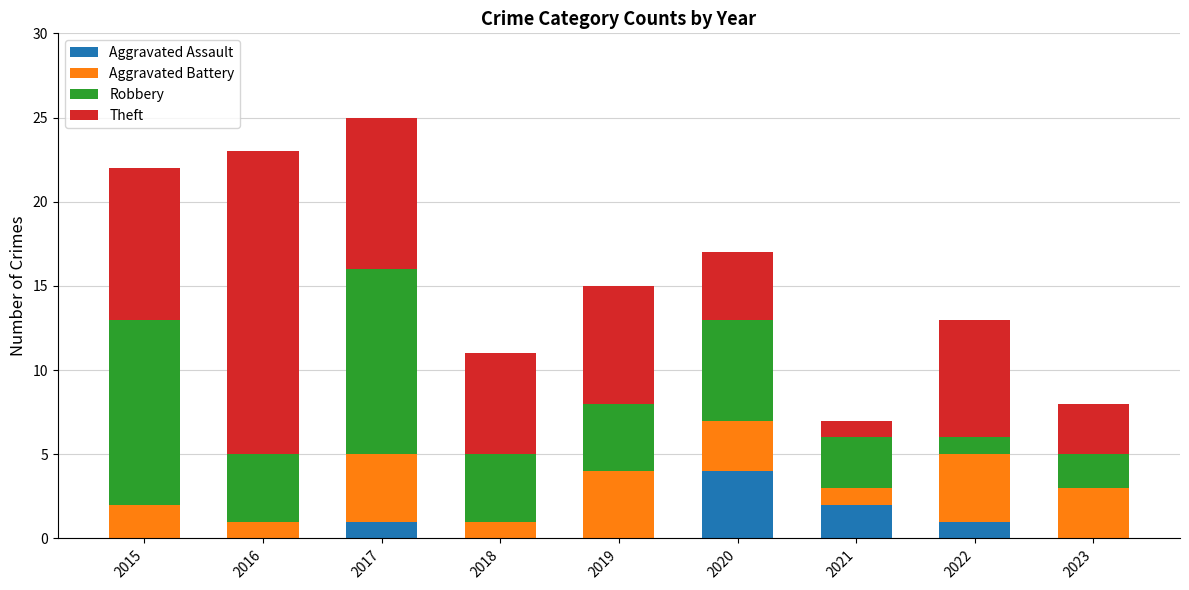

What is the total value across all series at 2016?

23